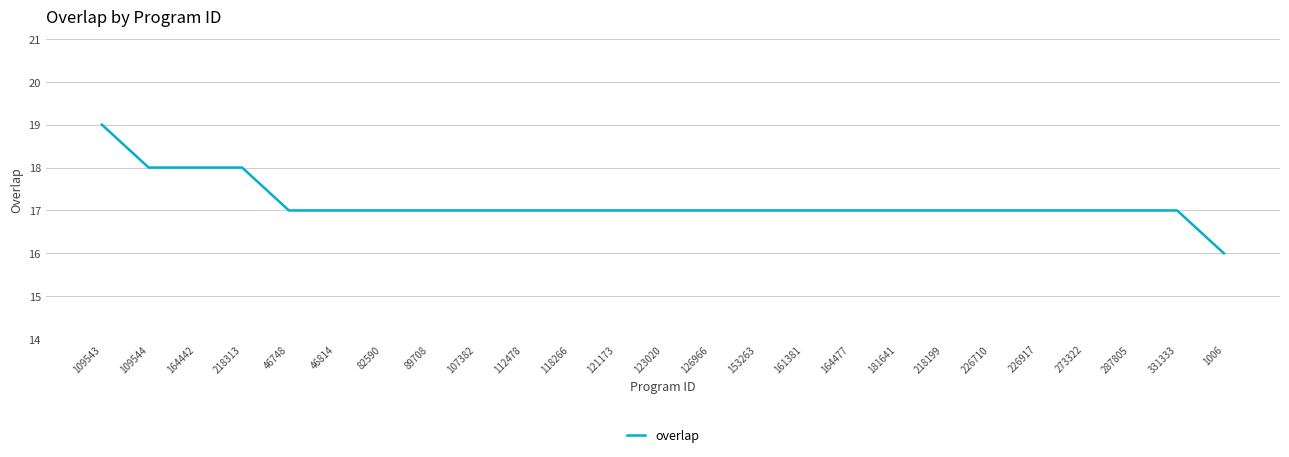

The value at 218313 is 32. True or false?

False